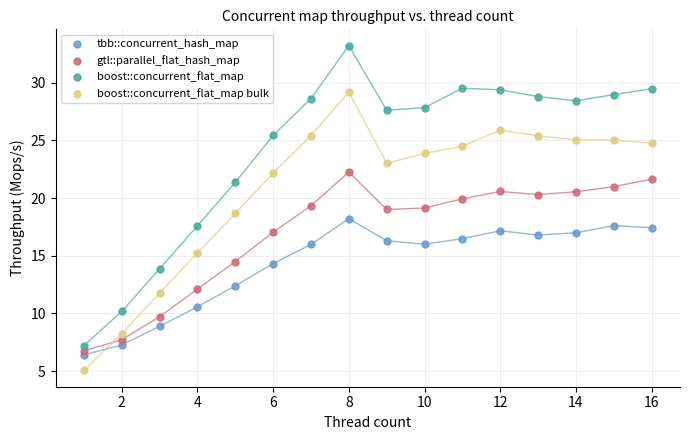

Which series contains the highest Y value?

boost::concurrent_flat_map